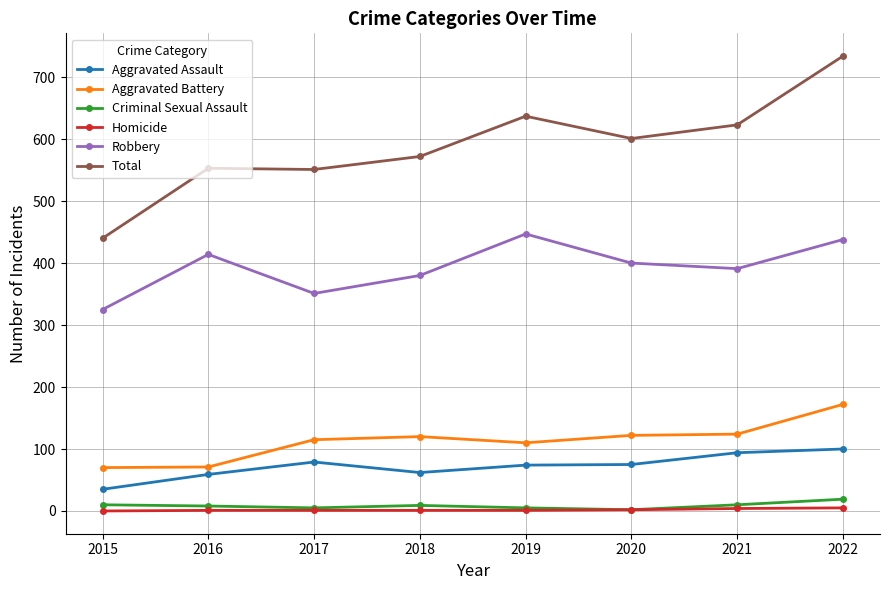

Is the value of Homicide at 2017 greater than the value of Criminal Sexual Assault at 2015?

No